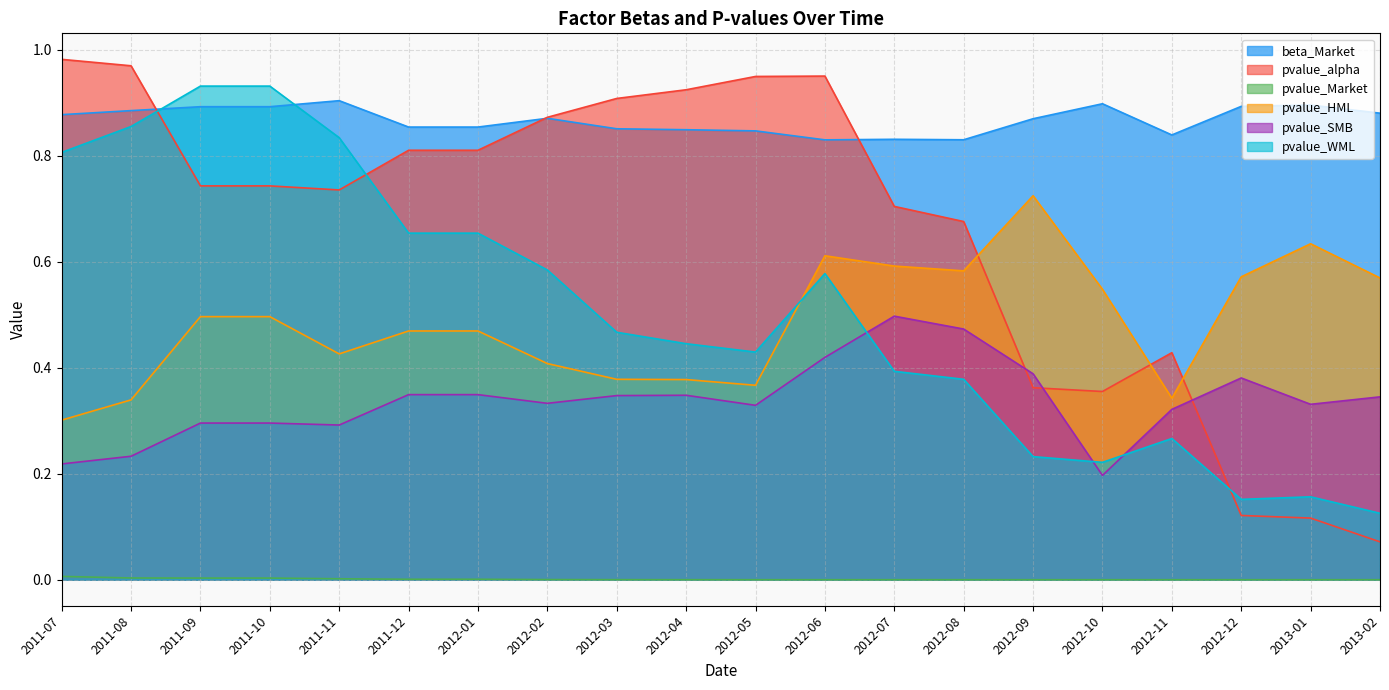

At which label does pvalue_WML reach its peak?

2011-09